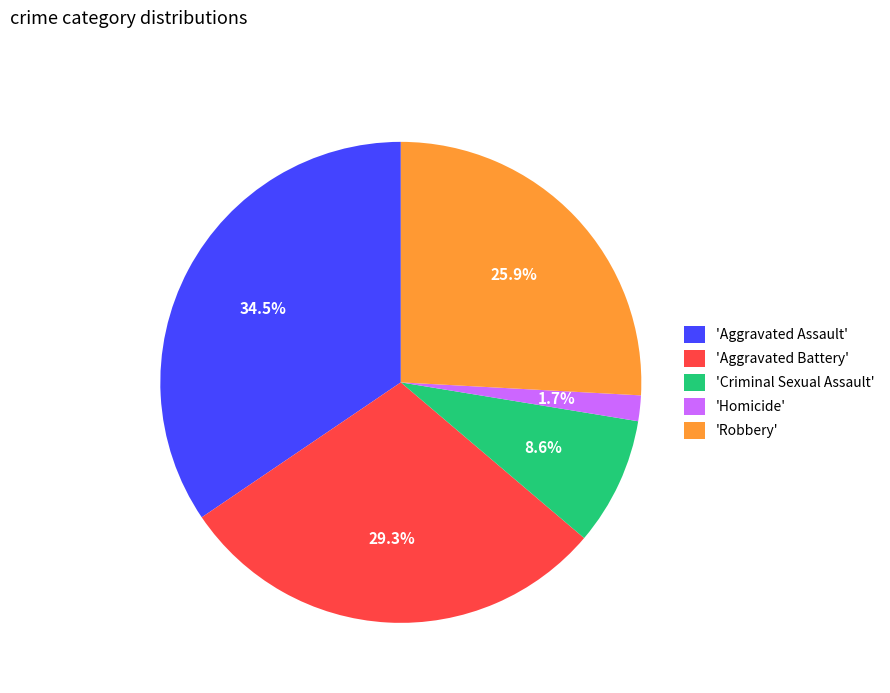

Combined, do 'Criminal Sexual Assault' and 'Aggravated Assault' account for over 50%?

No